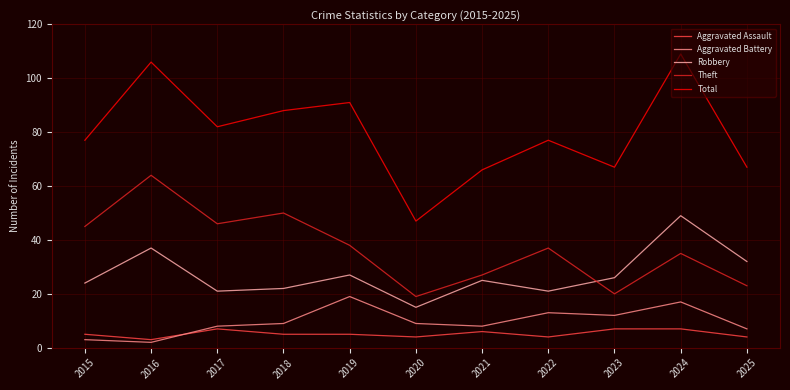

Which series changed the most between 2023 and 2024?

Total